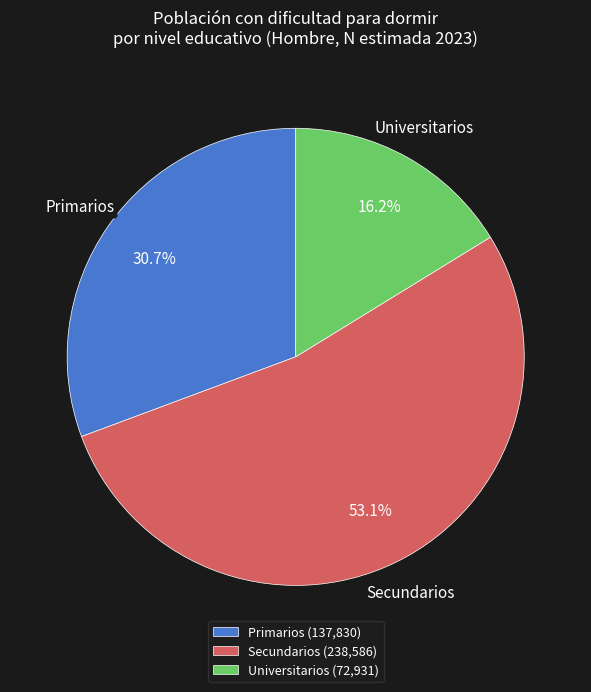

What is the ratio of the value at Secundarios to the value at Universitarios?

3.3